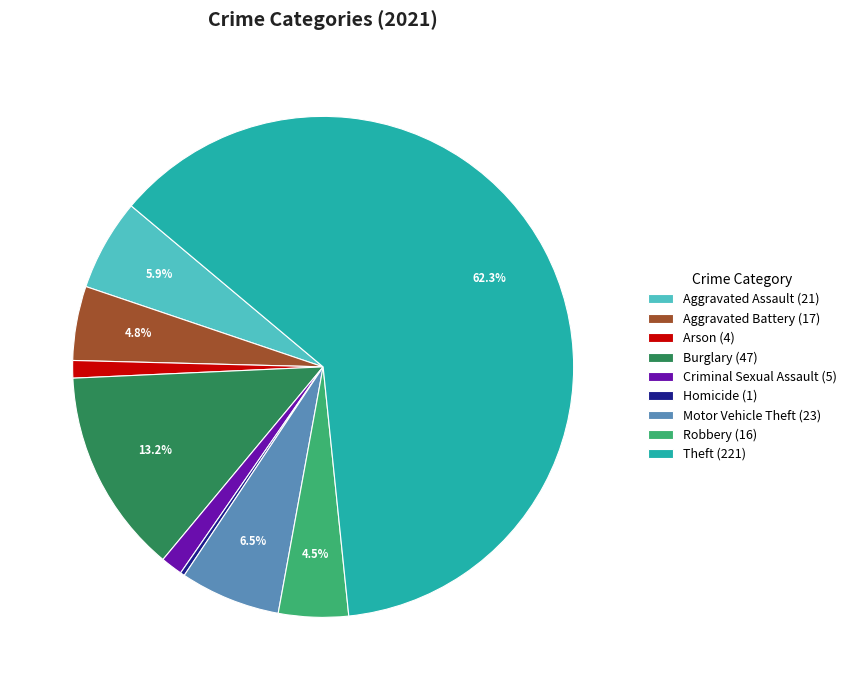

What is the ratio of the value at Criminal Sexual Assault to the value at Robbery?

0.3